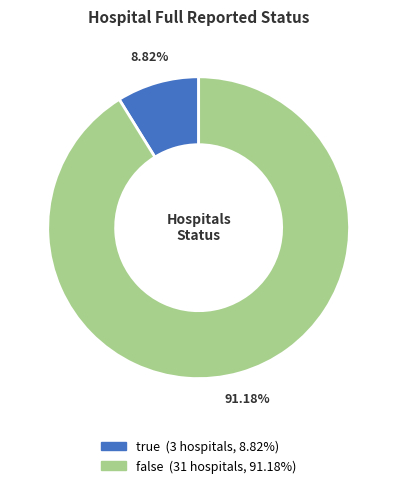

Does true represent more than half of the total?

No